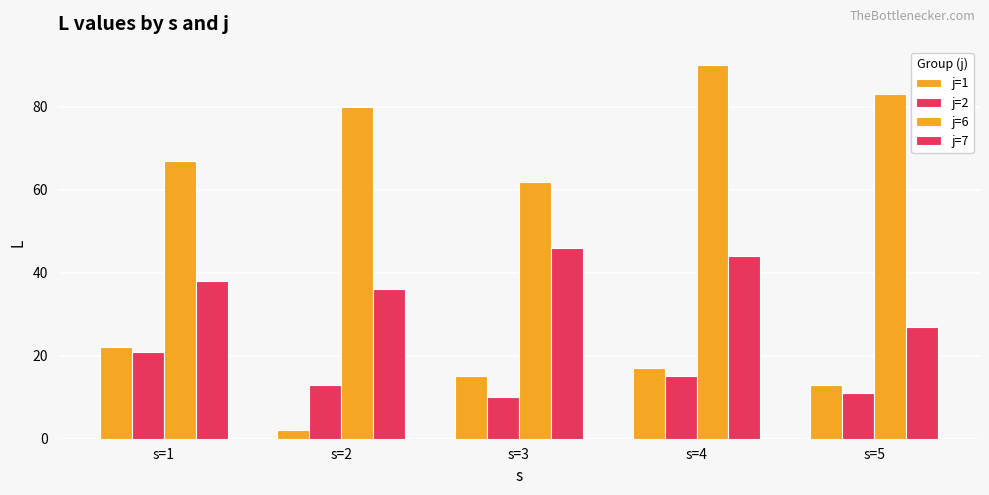

Between s=2 and s=3, which is larger?

s=3